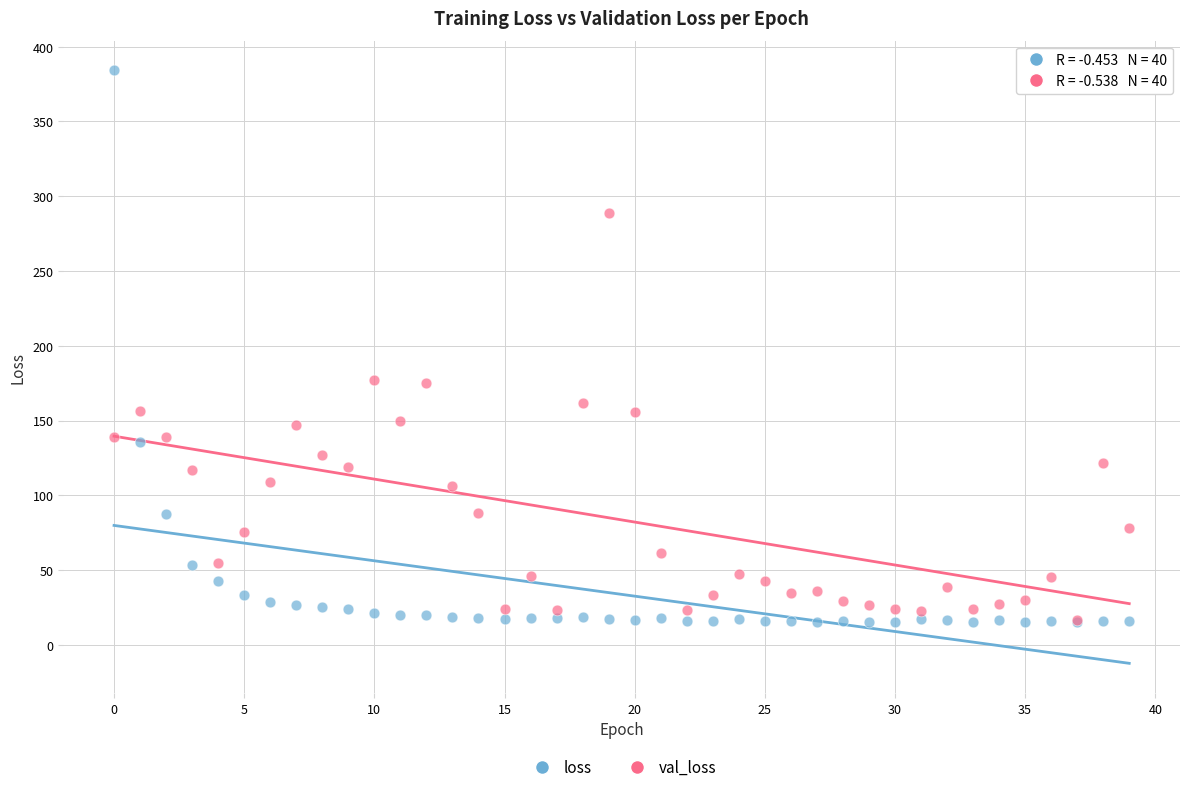

Which series has the widest spread of Y values?

loss